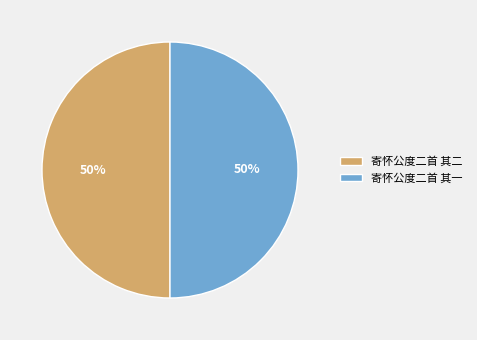

To the nearest percent, what portion does 寄怀公度二首 其一 represent?

50%